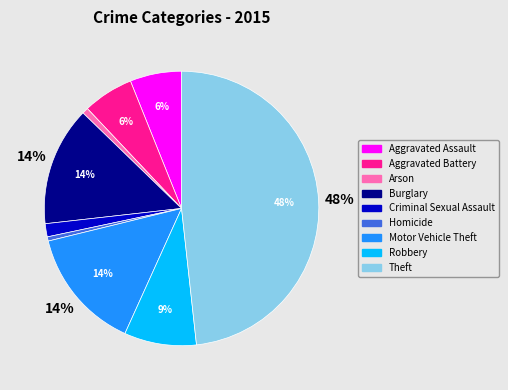

What percentage is the Motor Vehicle Theft slice, to the nearest percent?

14%